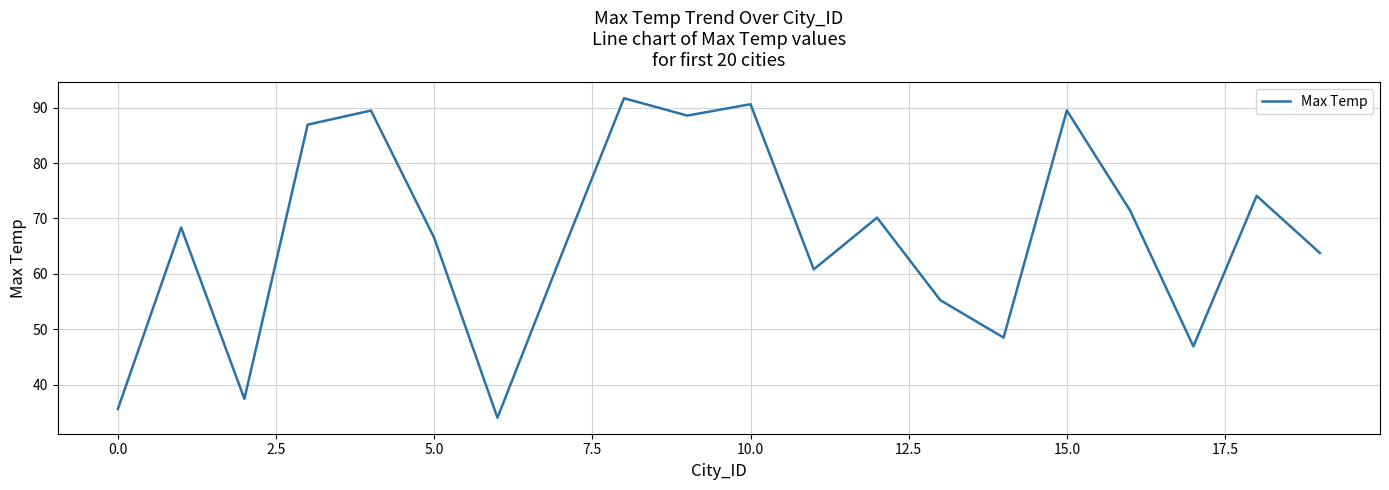

How many interior local peaks (higher than both neighbors) does the data have?

7